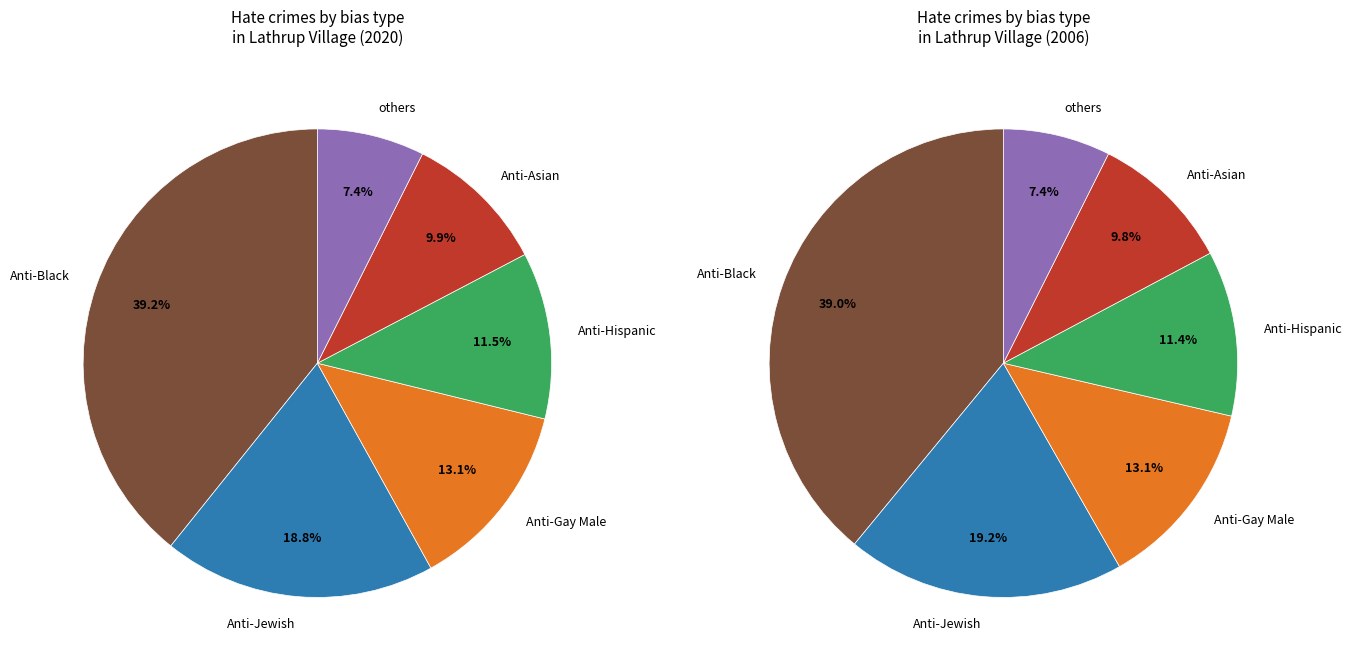

True or false: anti_gay_male_total accounts for 8% of the total.

False